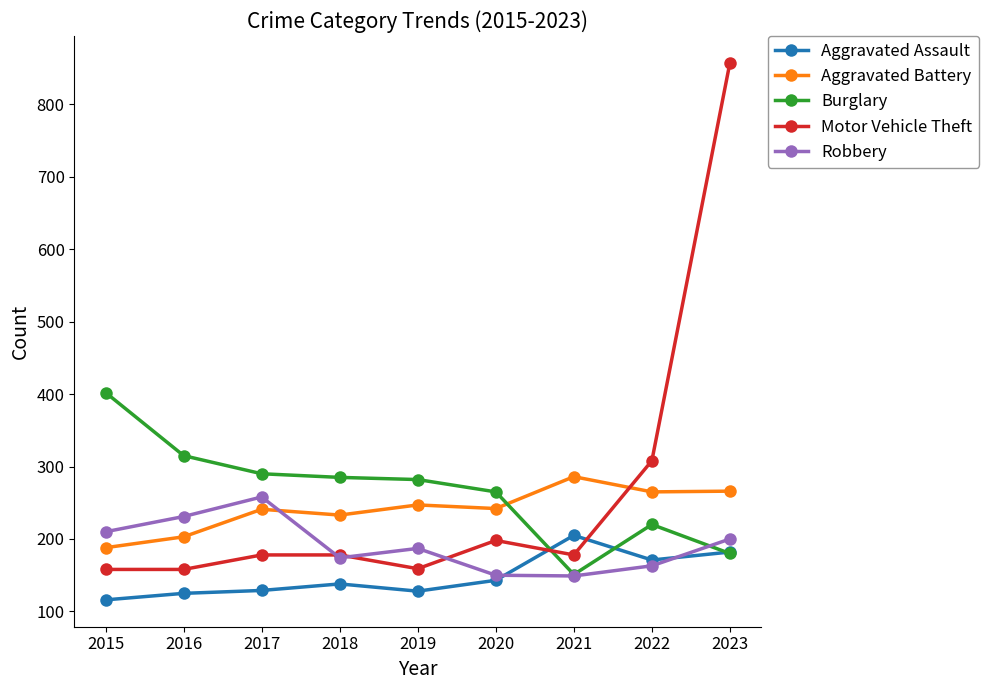

True or false: Aggravated Battery has more than 0 interior local peaks.

True